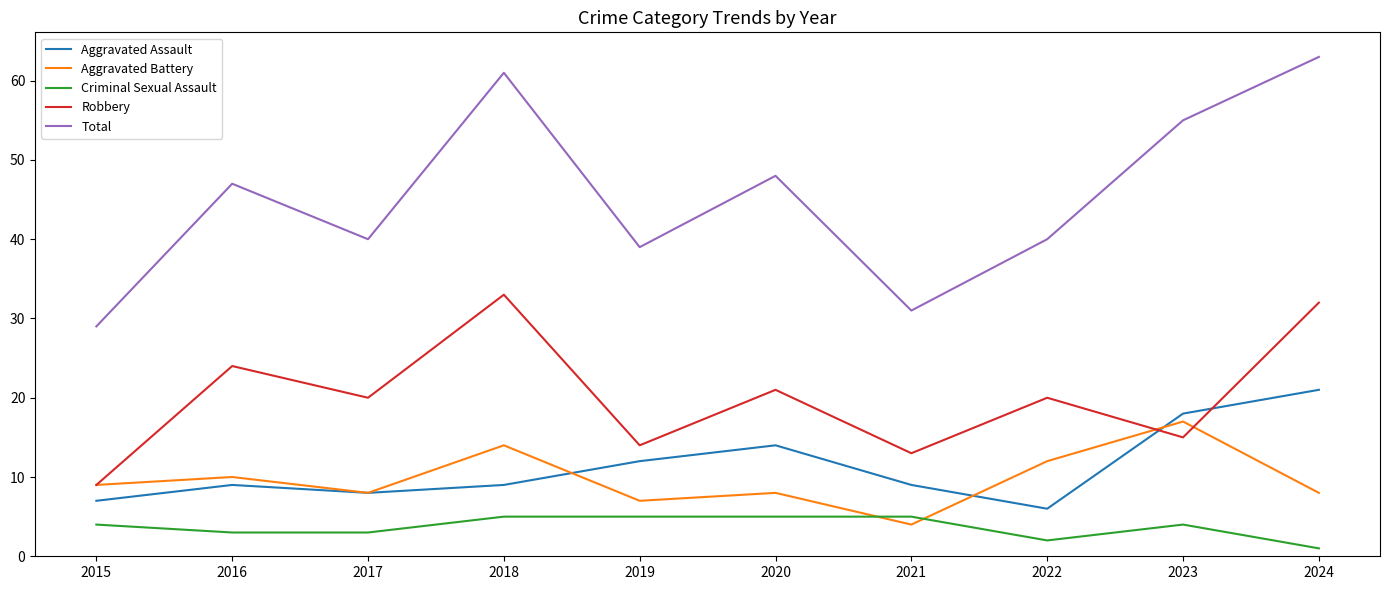

Is the value of Aggravated Battery at 2018 greater than the value of Criminal Sexual Assault at 2020?

Yes